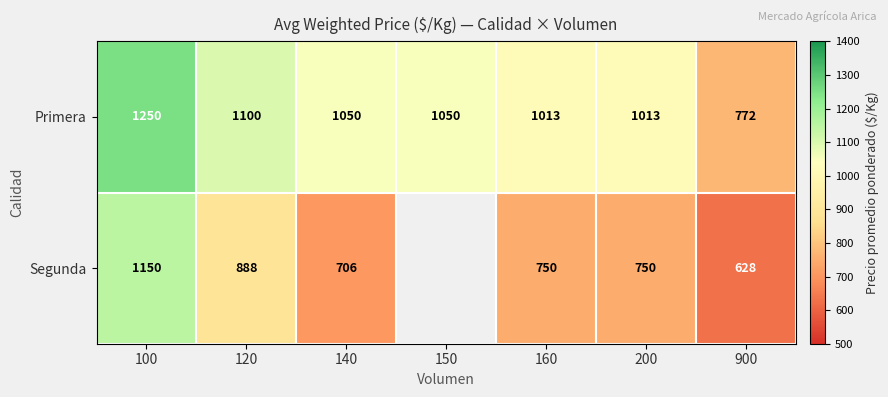

What is the total value across all series at 100?

2400